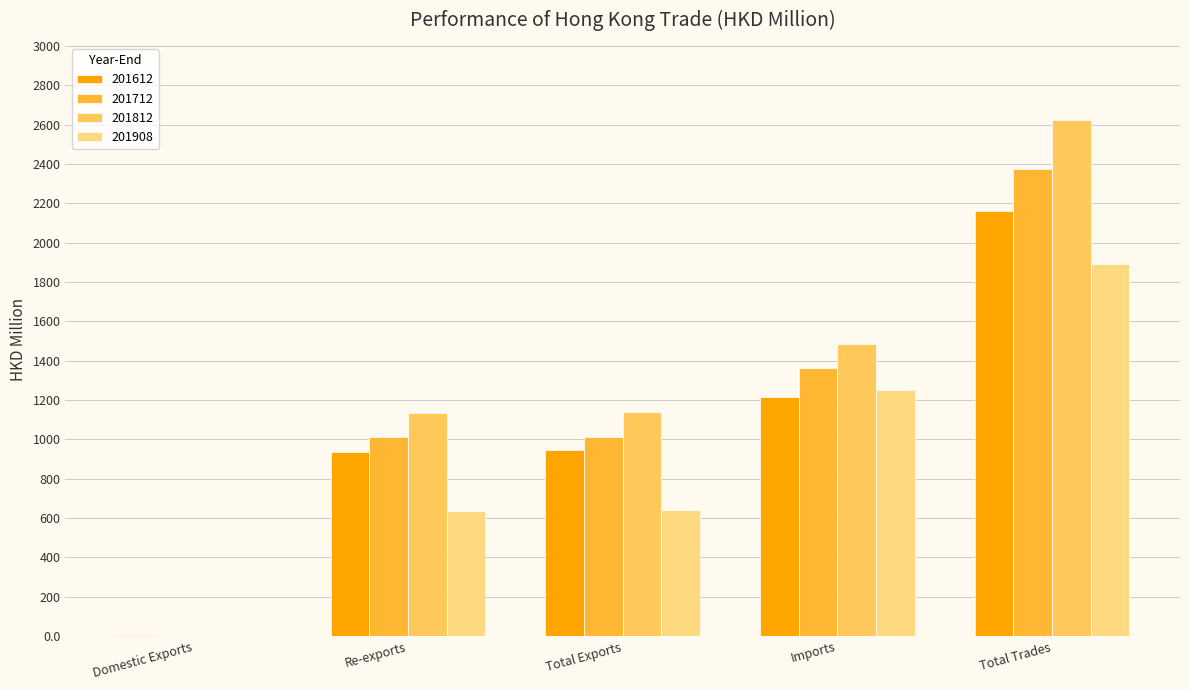

At which category is the sum across all series the highest?

Total Trades